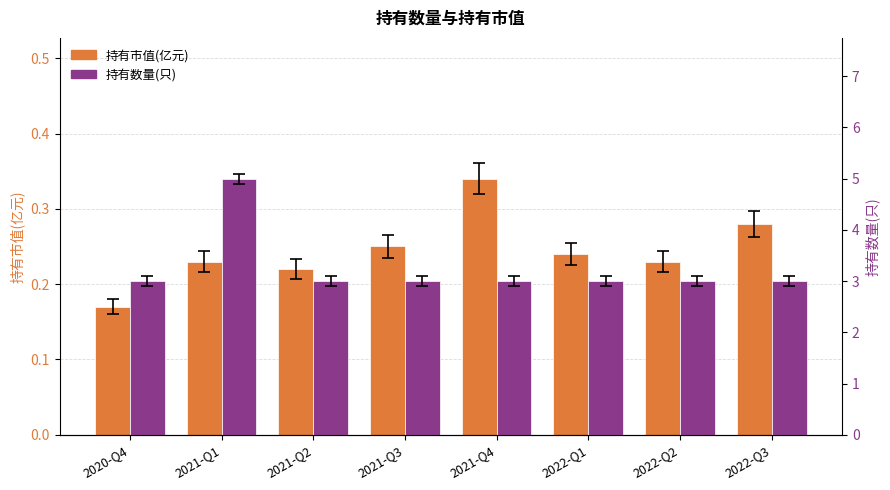

At how many categories does at least one series exceed 2?

8